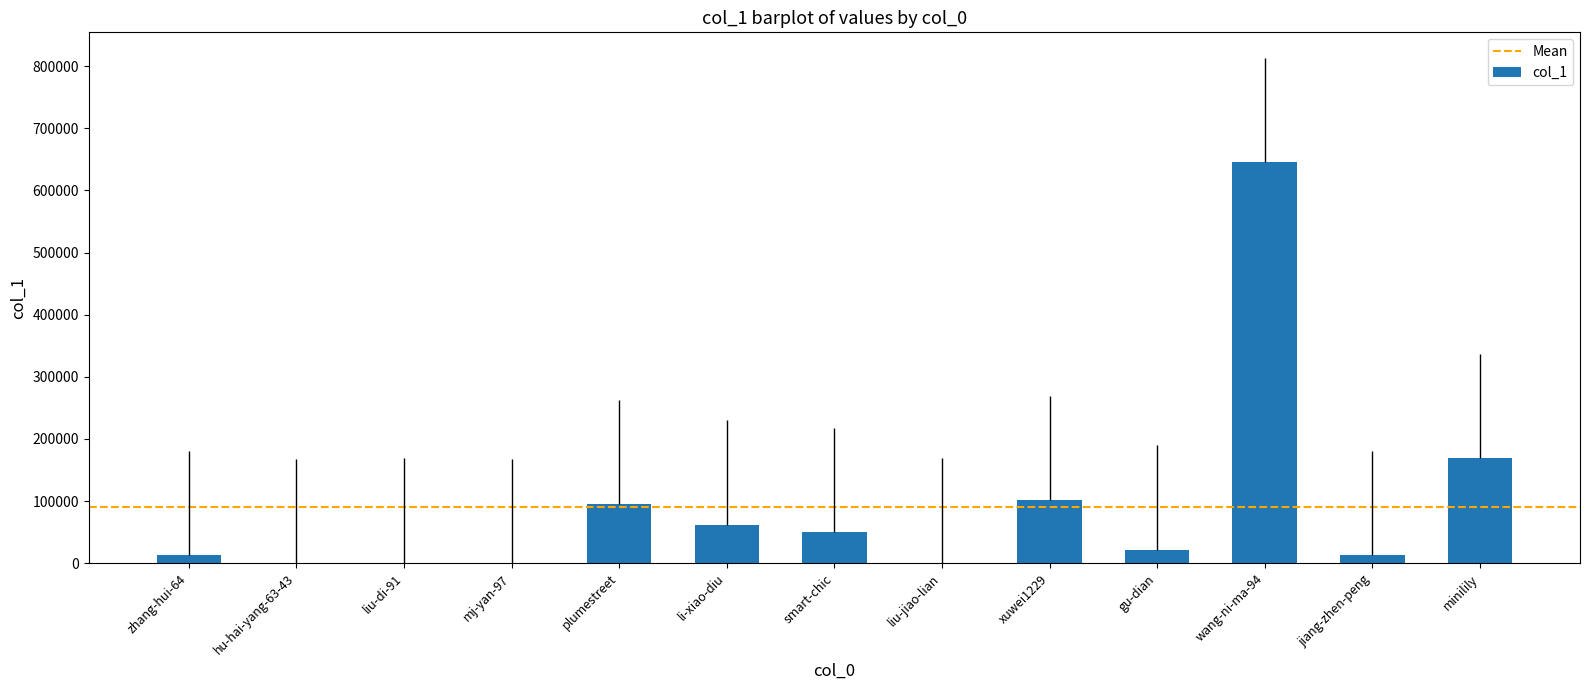

Where is the data nearest to the value 322986?

minilily